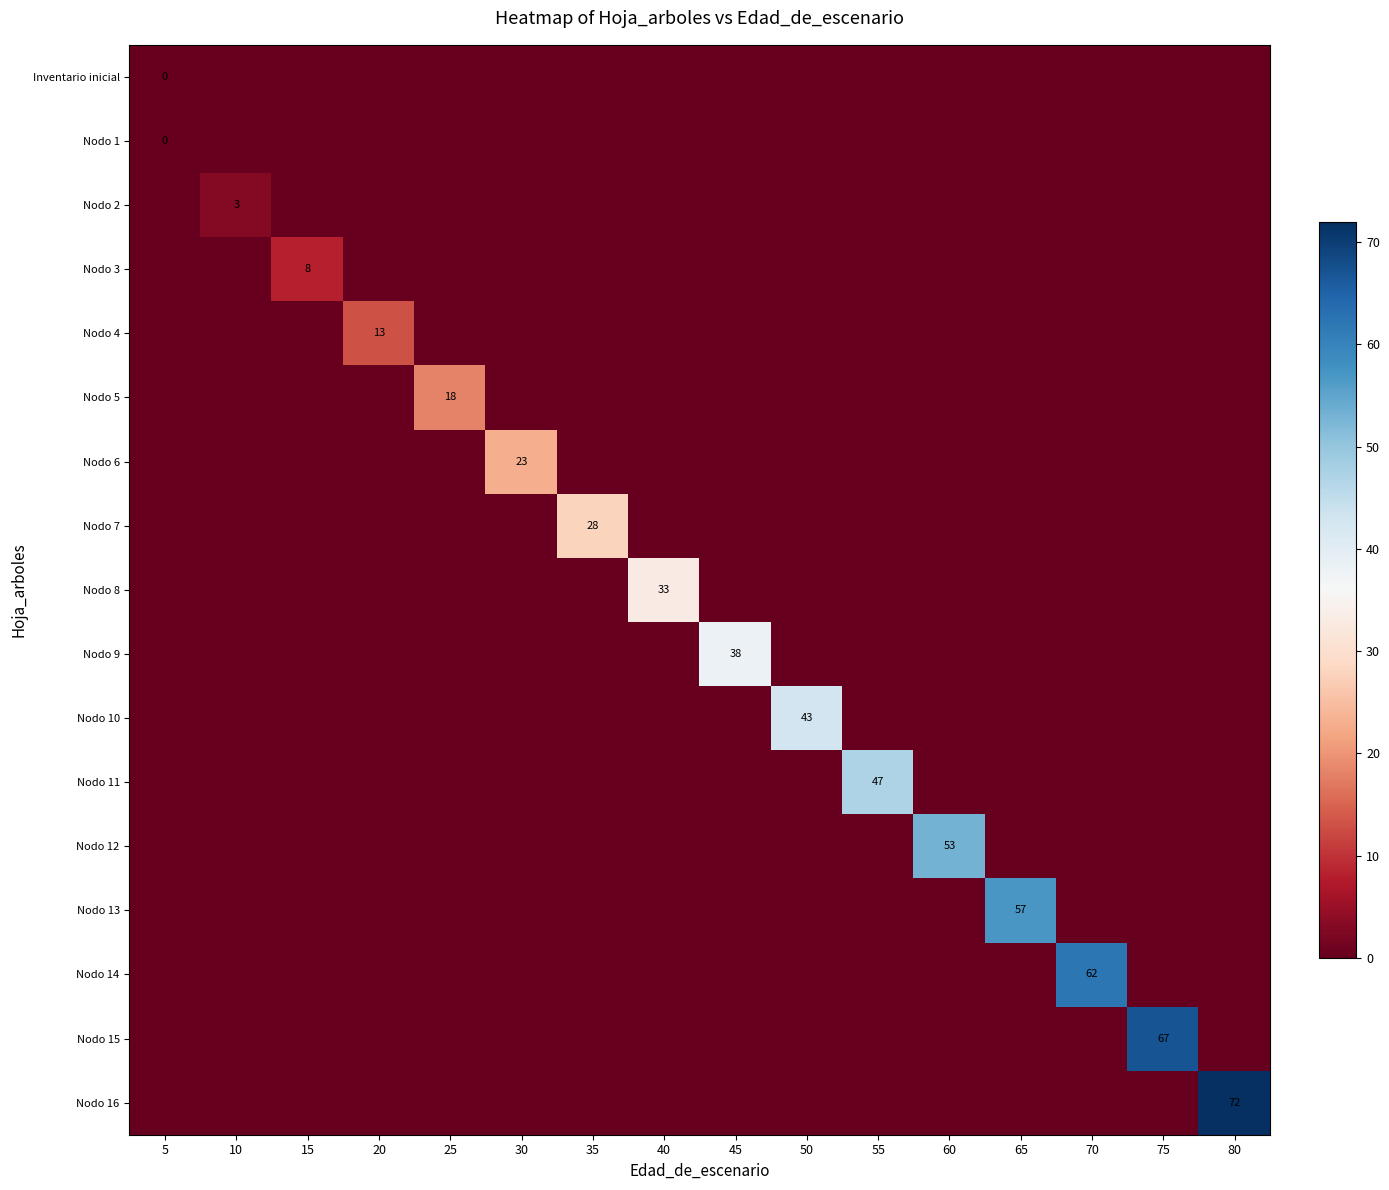

Which has a higher value, 65 or 25?

65